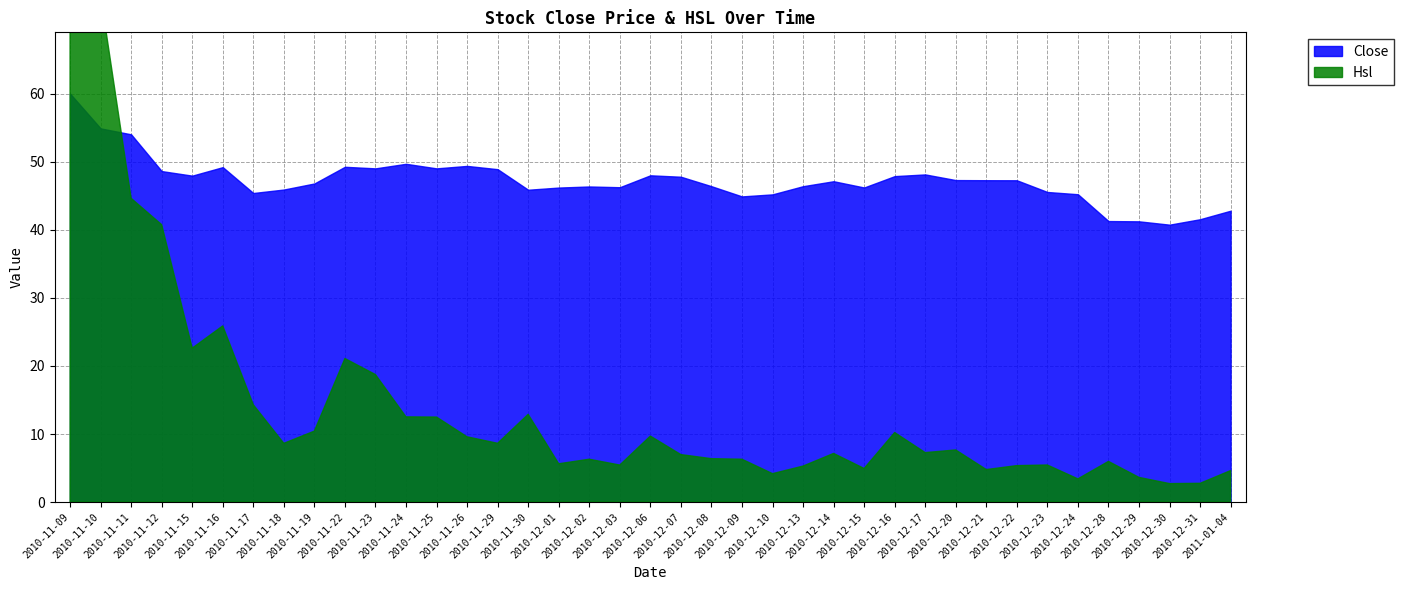

What is the label of the 38th point from the left?

2010-12-31